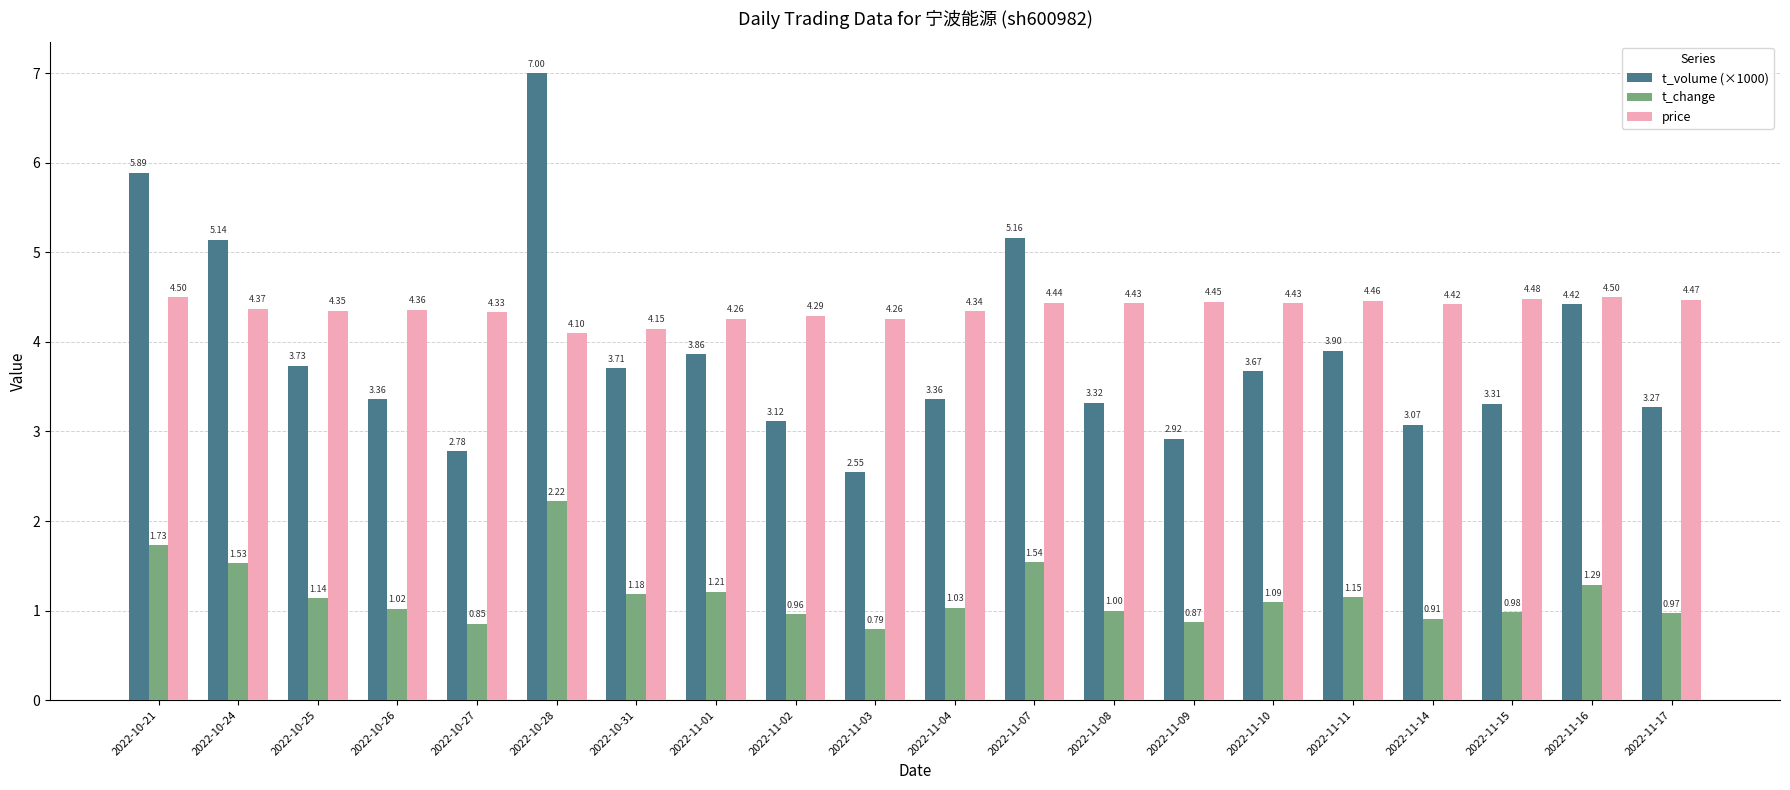

Rank the series at 2022-11-09 from lowest to highest value.

t_change, t_volume (×1000), price